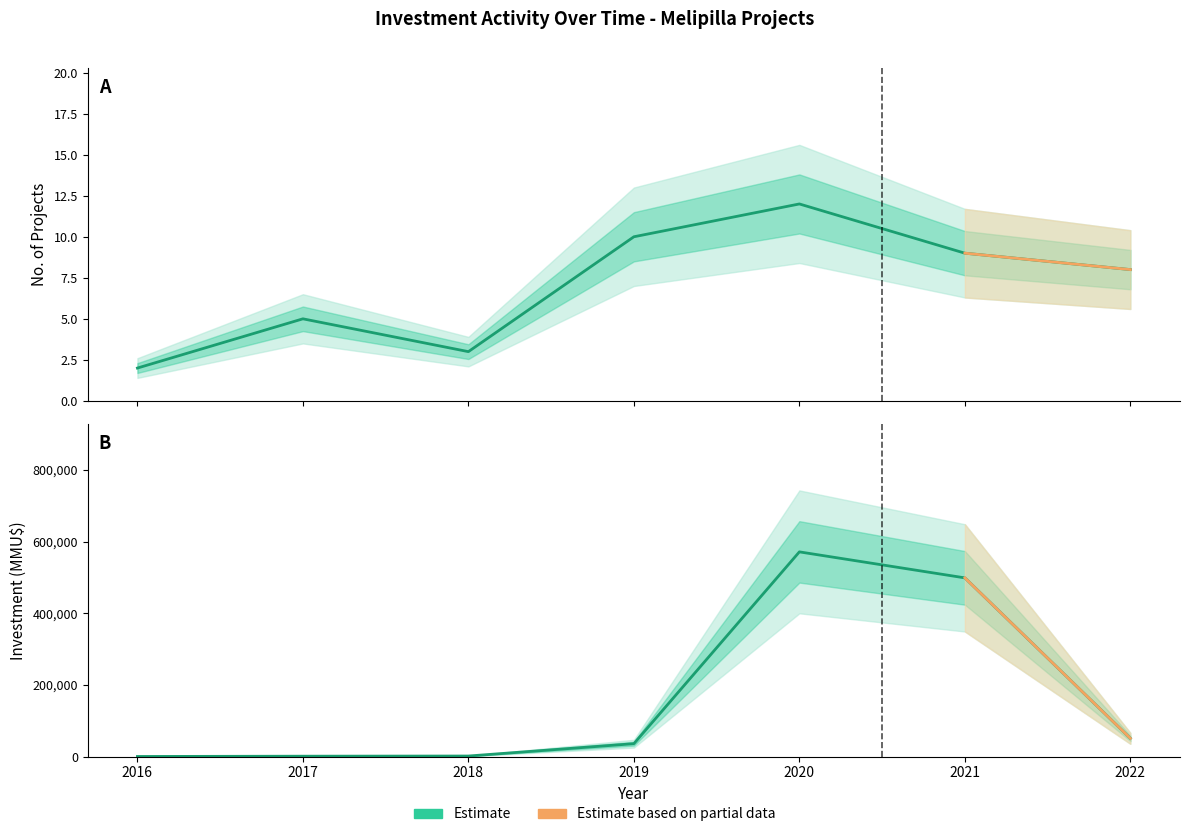

Is it true that Investment_sum equals 3896 at 2021-05?

False